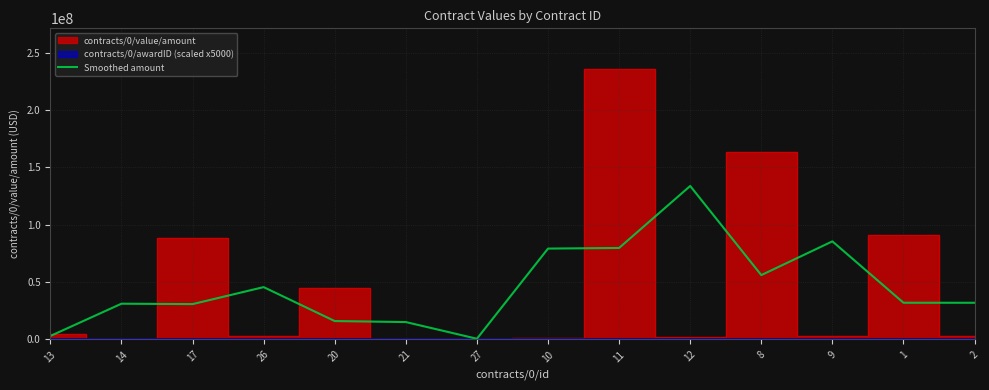

The value of Smoothed amount at 2 is 31936699.4. True or false?

True